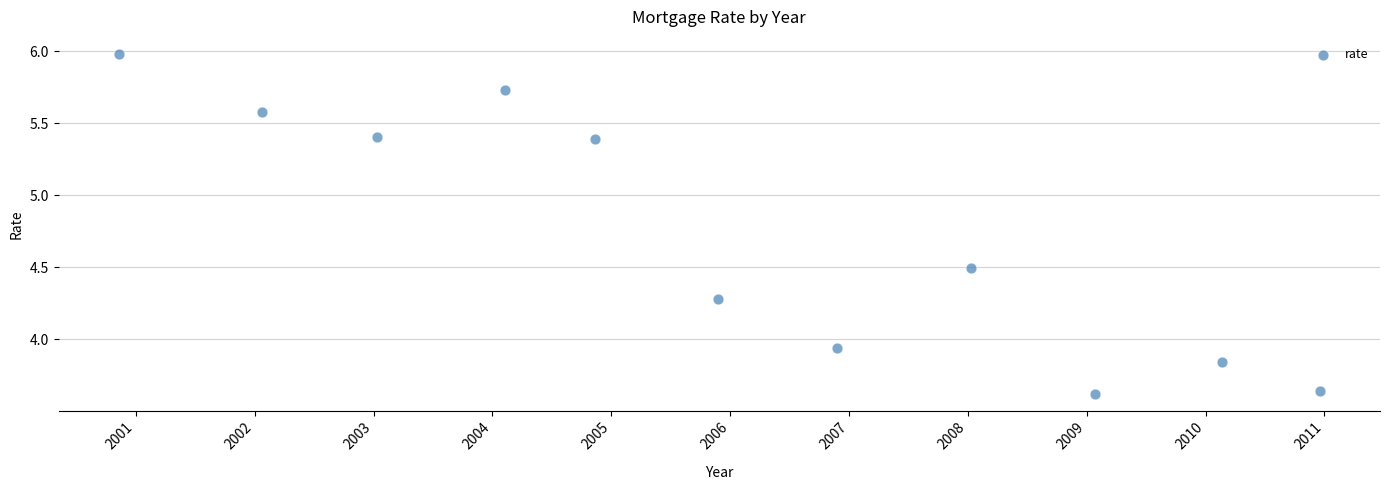

What is the average X value?

2006.0